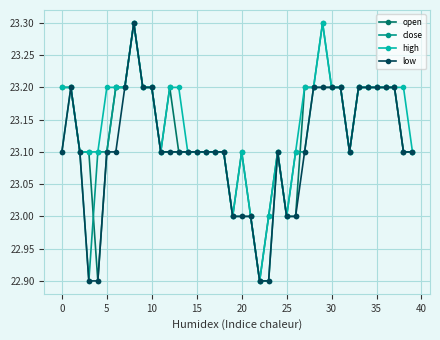

List the series in order of their overall mean, lowest first.

low, close, open, high